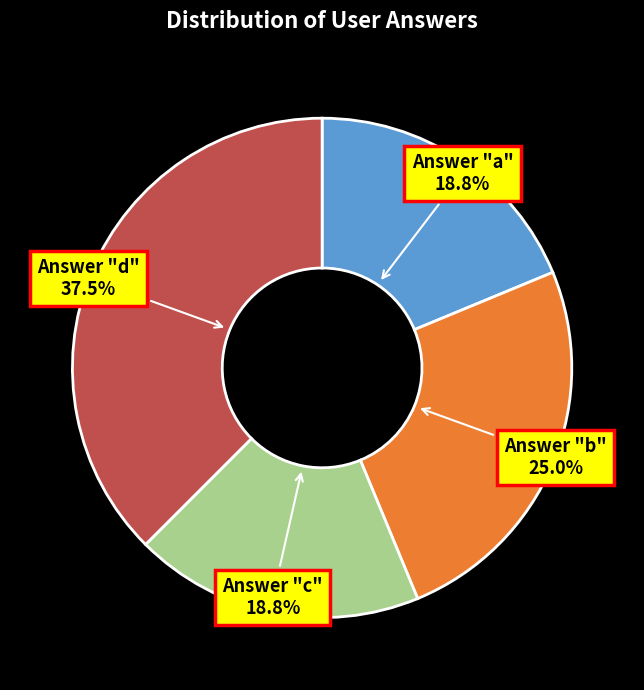

Which category has the biggest portion of the pie?

Answer "d"